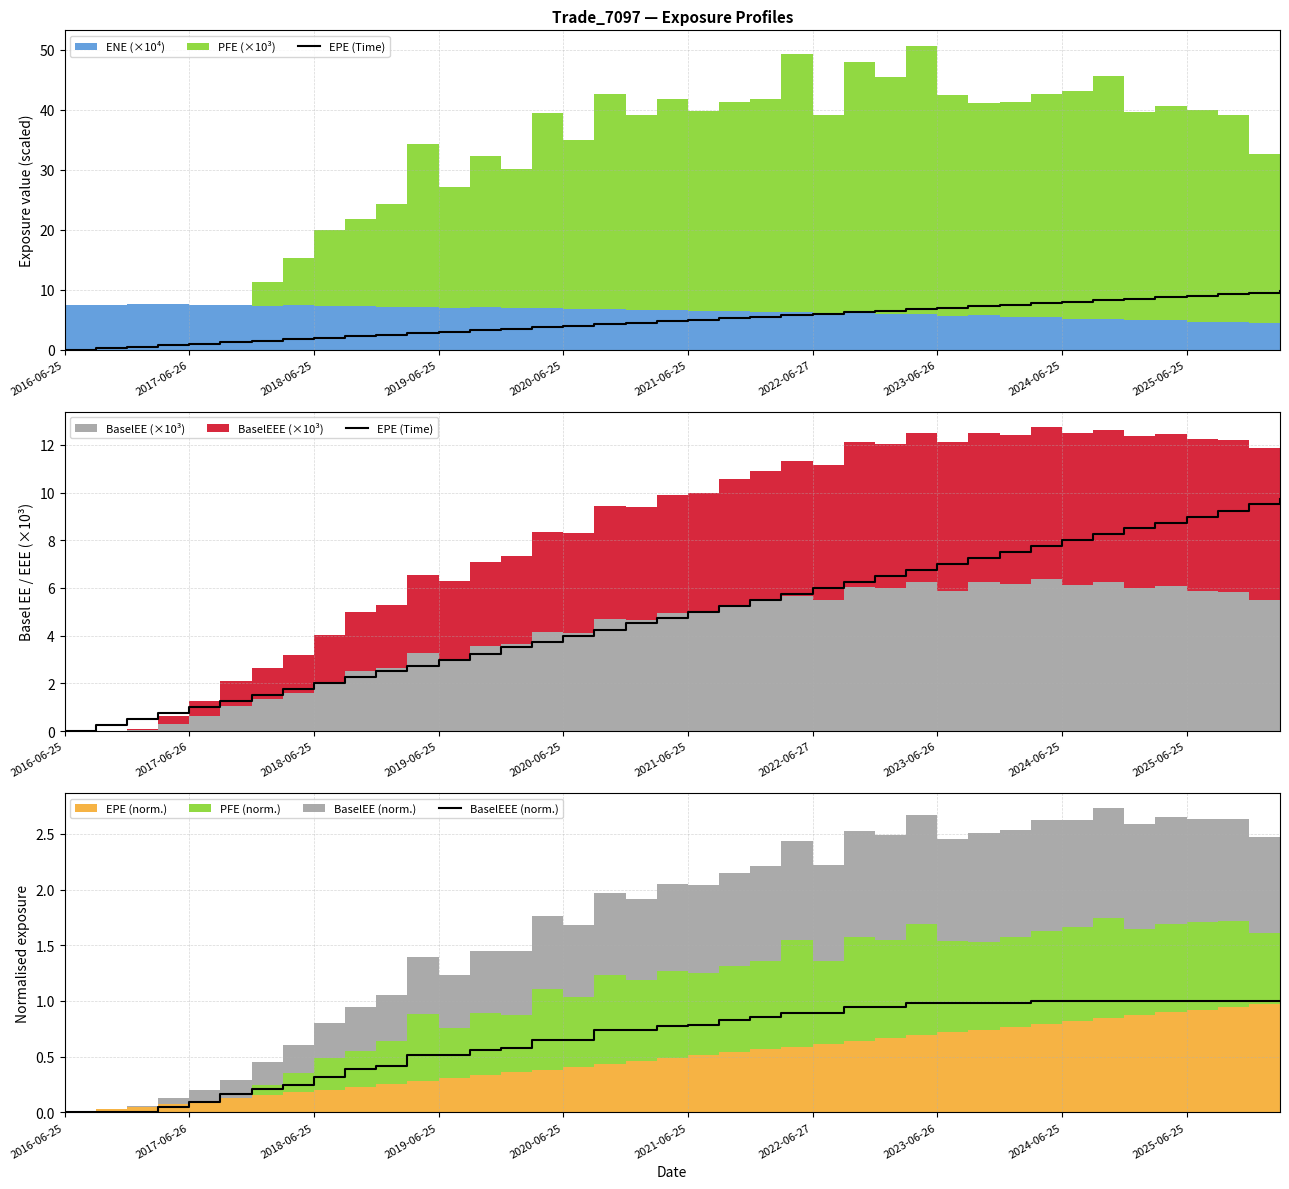

Reading left to right, what are all the values shown in this chart?

EPE (Time): 0.0	0.3	0.5	0.8	1.0	1.3	1.5	1.7	2.0	2.3	2.5	2.7	3.0	3.3	3.5	3.7	4.0	4.3	4.5	4.7	5.0	5.3	5.5	5.7	6.0	6.3	6.5	6.8	7.0	7.3	7.5	7.7	8.0	8.3	8.5	8.7	9.0	9.3	9.5	9.7
BaselEEE (norm.): 0.0	0.0	0.0	0.0	0.1	0.2	0.2	0.2	0.3	0.4	0.4	0.5	0.5	0.6	0.6	0.7	0.7	0.7	0.7	0.8	0.8	0.8	0.9	0.9	0.9	0.9	0.9	1.0	1.0	1.0	1.0	1.0	1.0	1.0	1.0	1.0	1.0	1.0	1.0	1.0